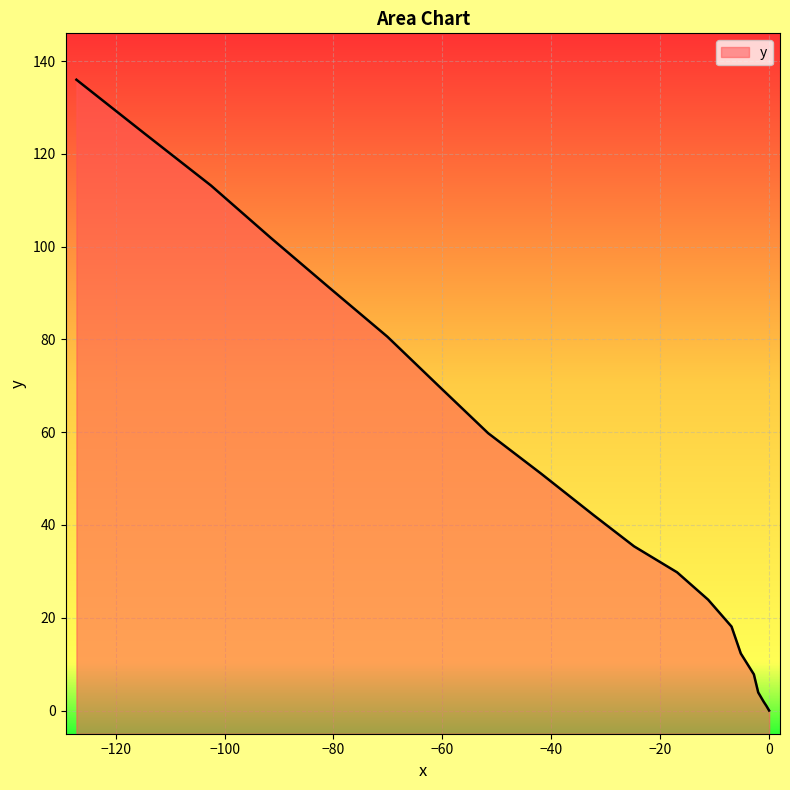

What is the average value?

50.2